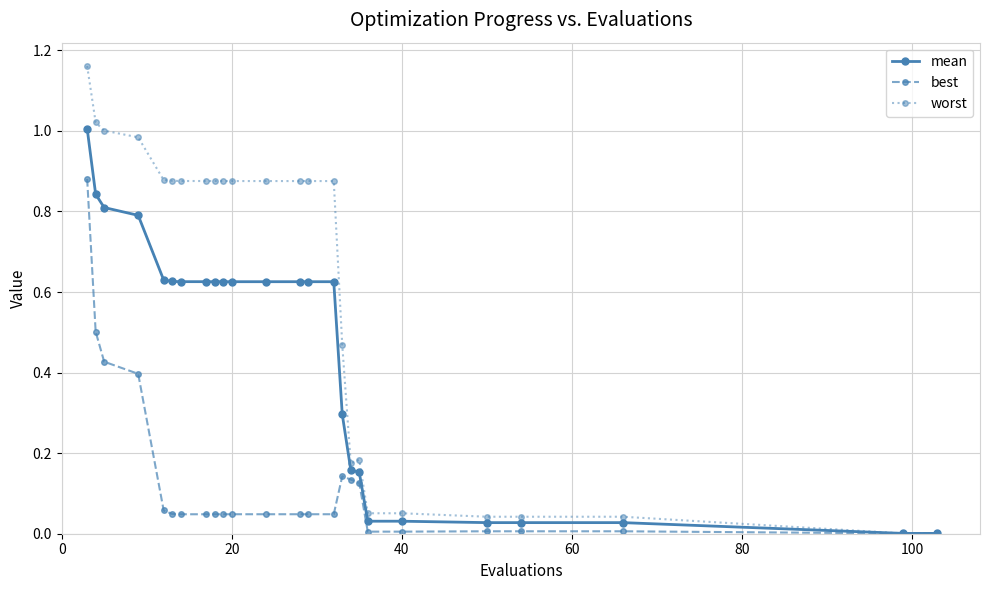

Which series has the largest total across all categories?

worst